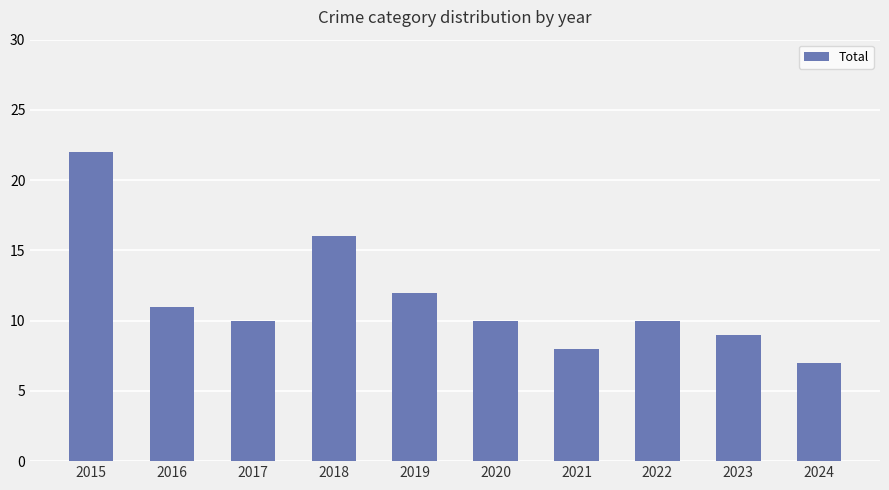

What is the minimum value shown in the chart?

7